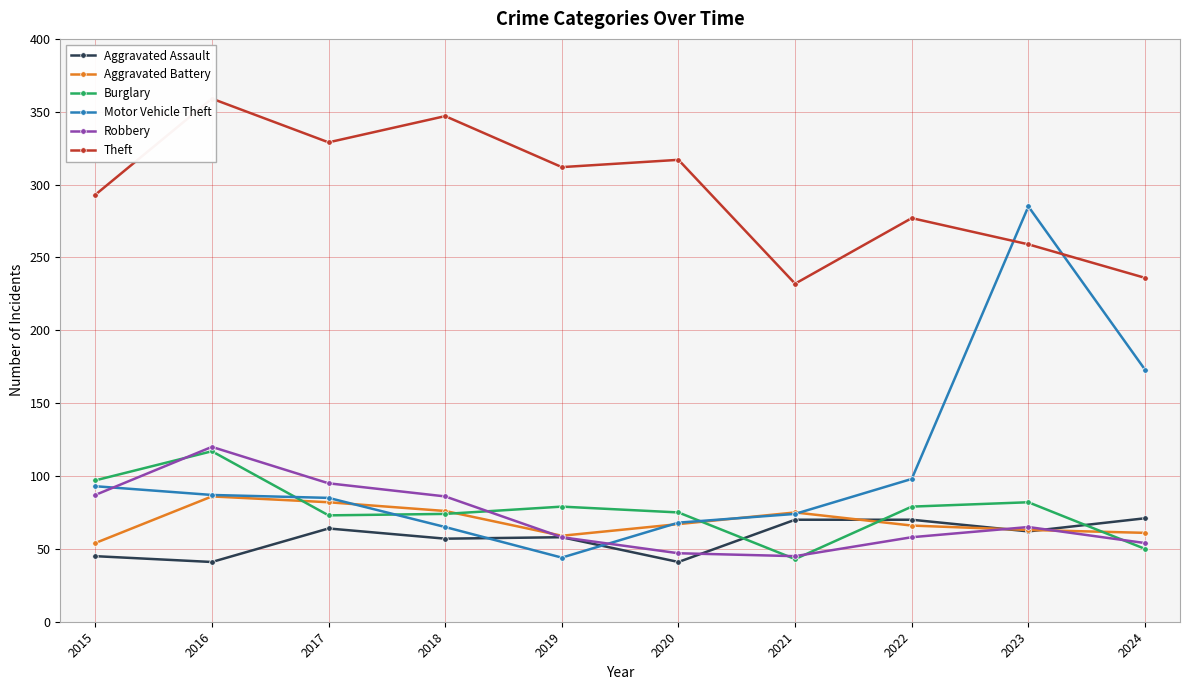

How many series are shown in this chart?

6